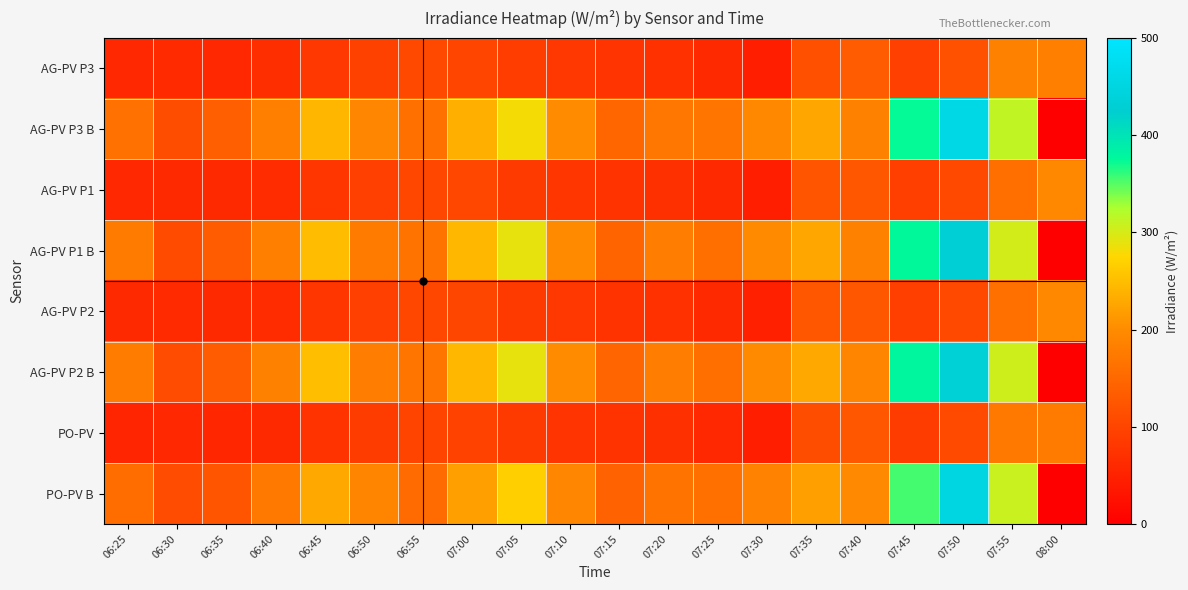

Count the number of categories in the chart.

20